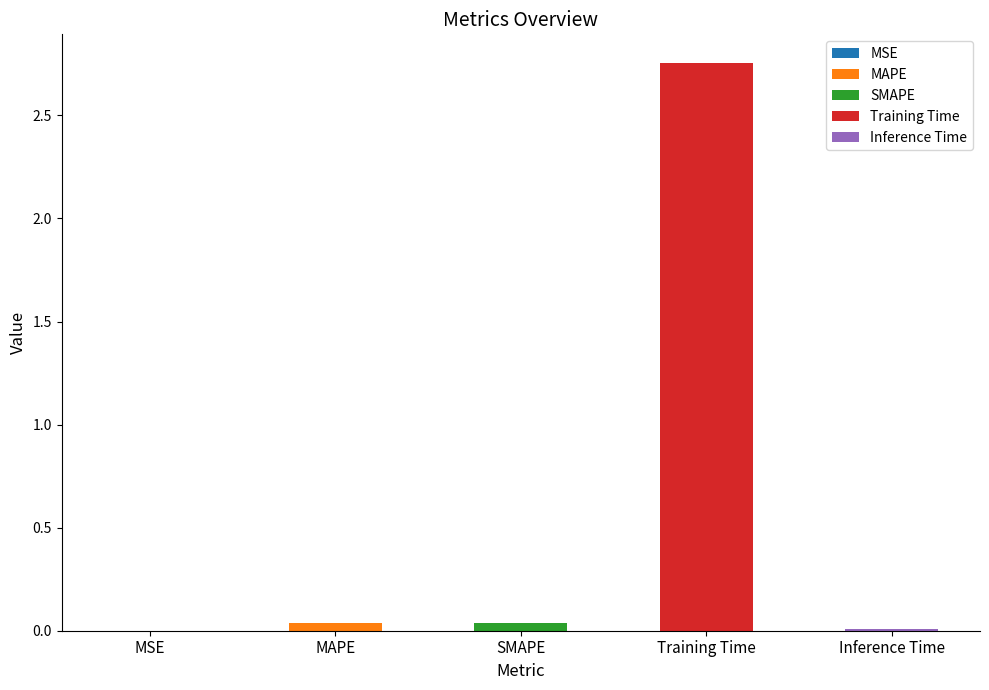

Rank the categories by value from highest to lowest.

Training Time, MAPE, SMAPE, Inference Time, MSE